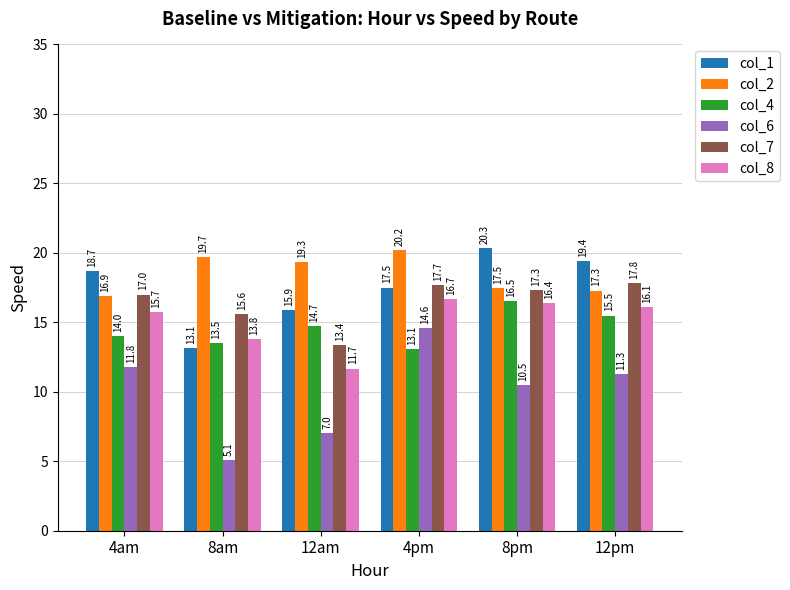

What is the difference between the second highest and second lowest values in the col_1 series?

3.5